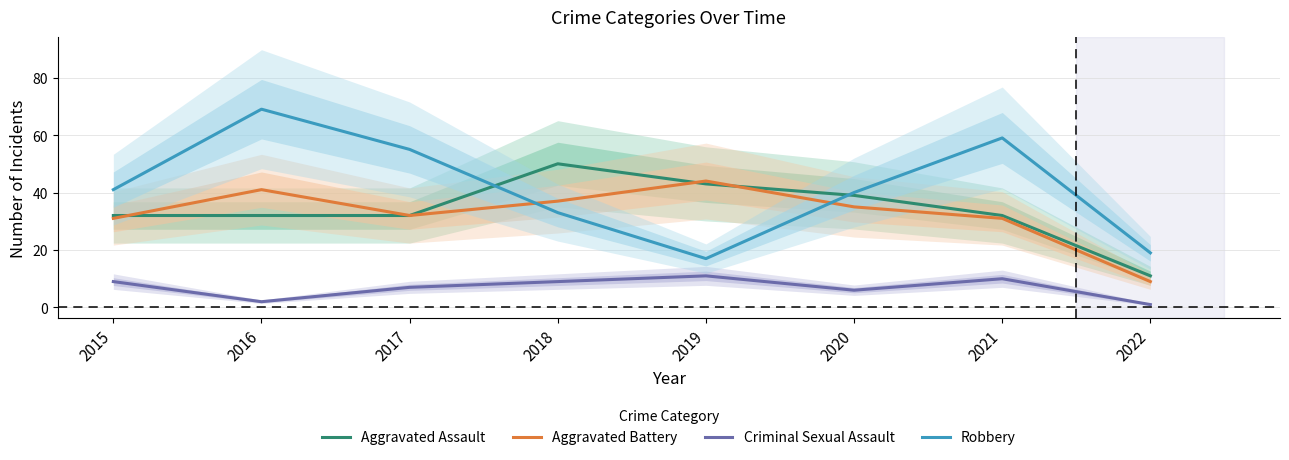

At which category is the sum across all series the highest?

2016